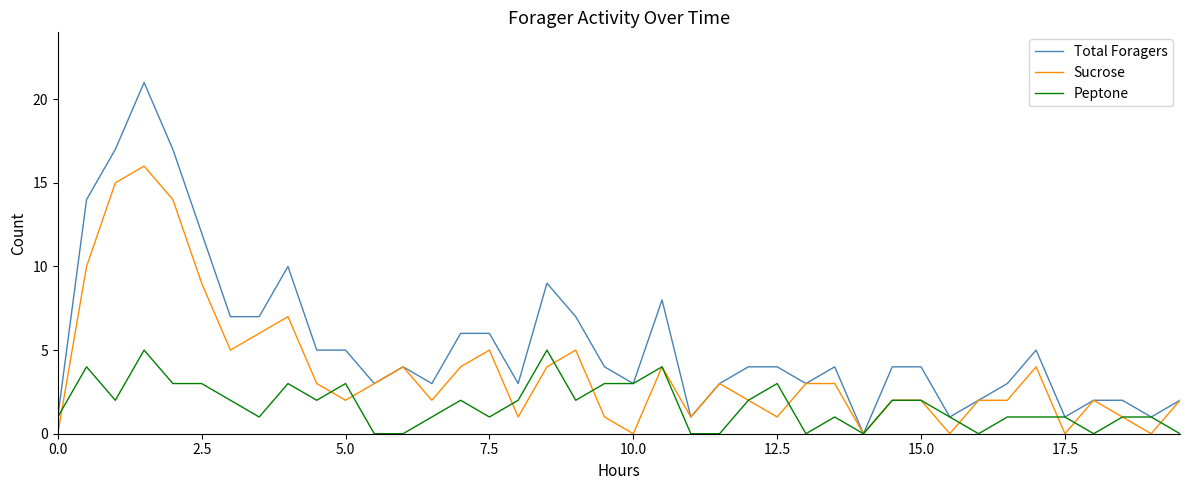

Which series has the largest range (max minus min)?

Total Foragers